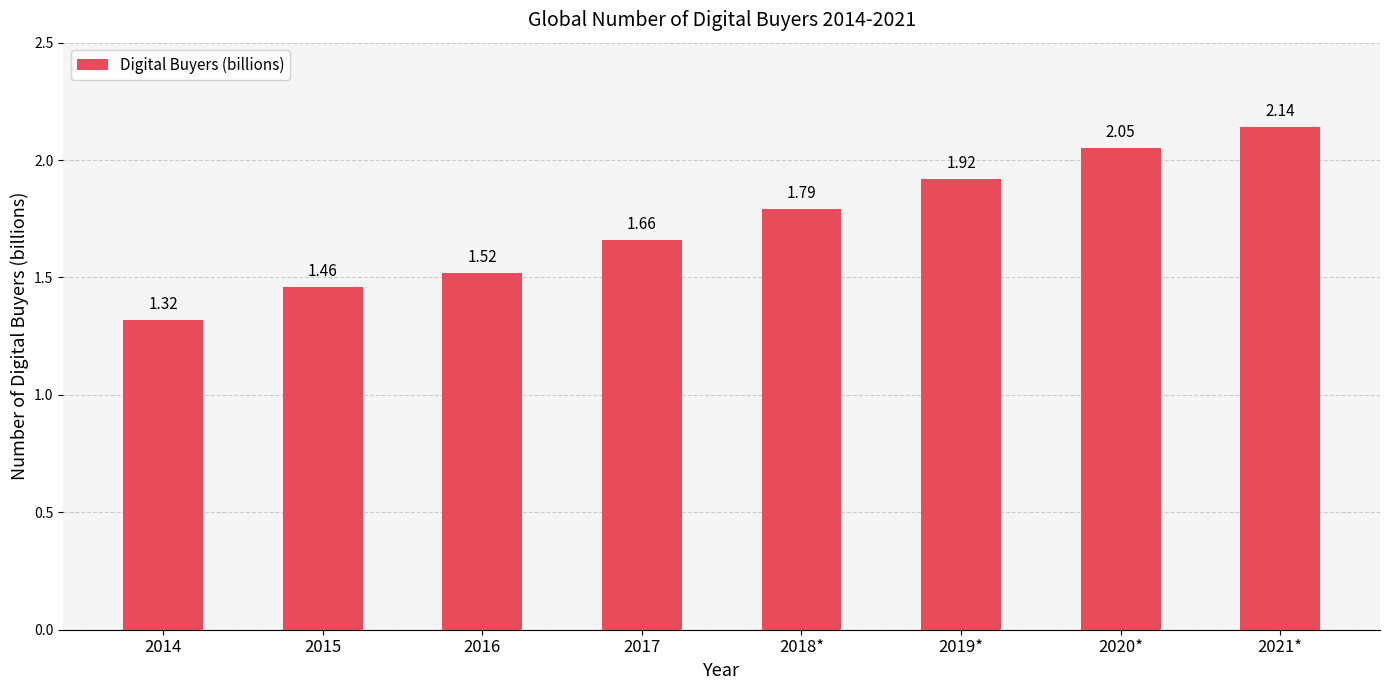

What is the difference between the maximum and minimum values?

0.8